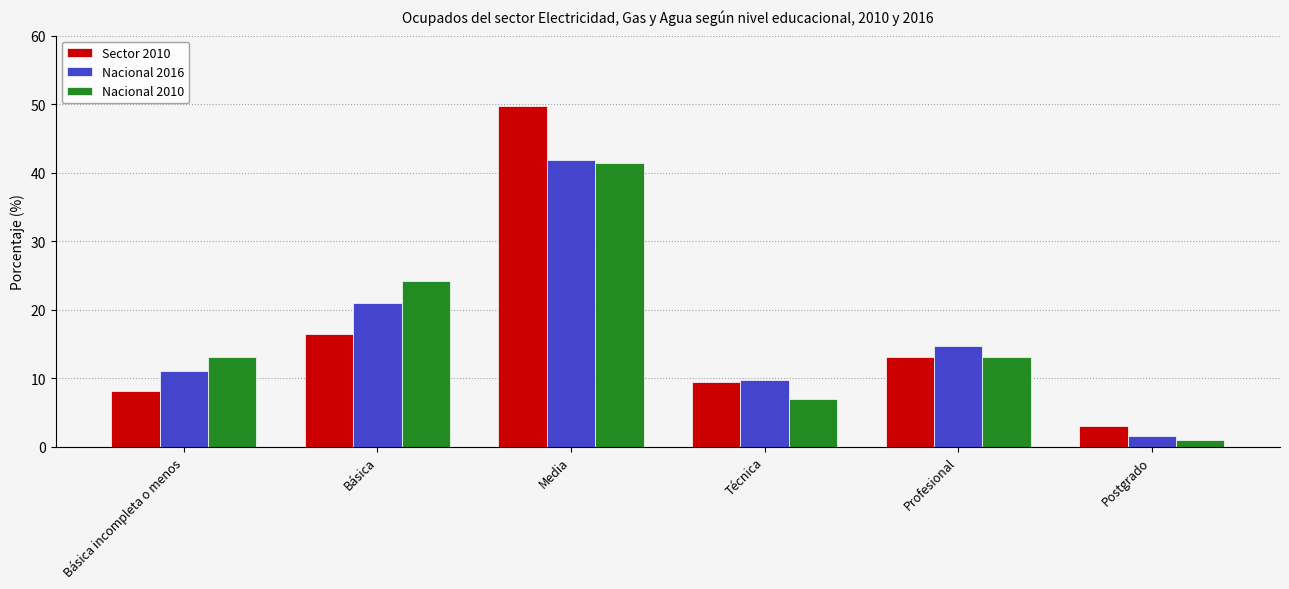

What is the difference between the highest and lowest values at Profesional?

1.6